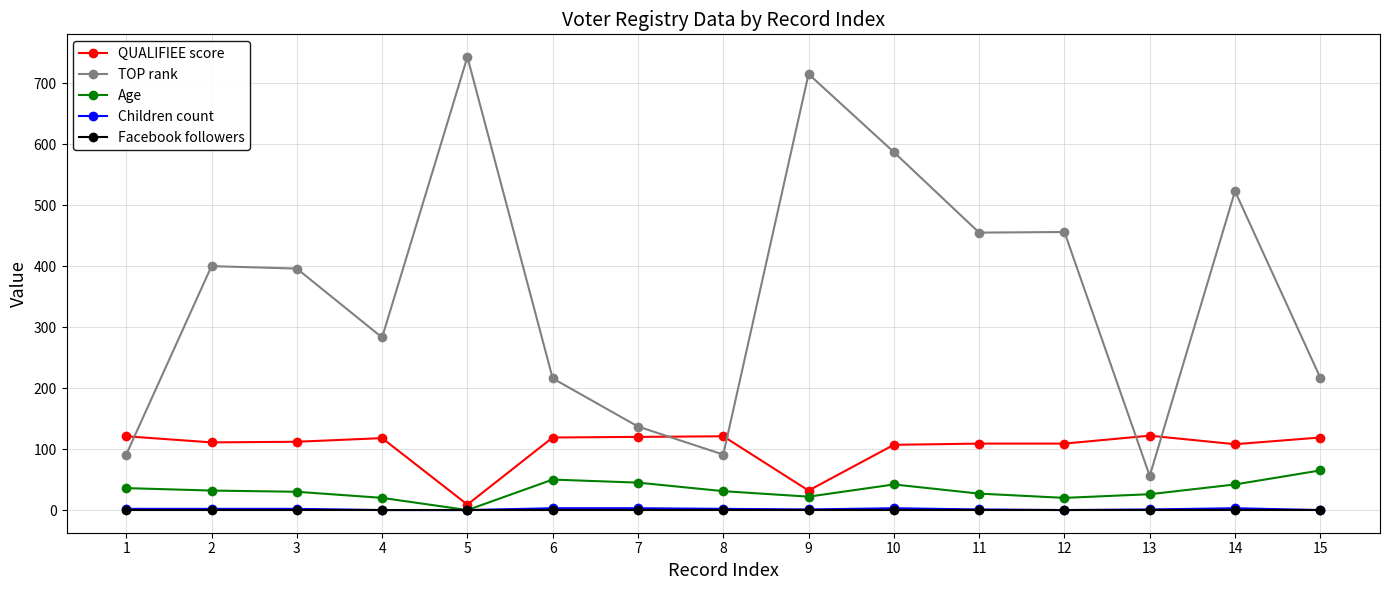

Which series has the largest total across all categories?

TOP rank